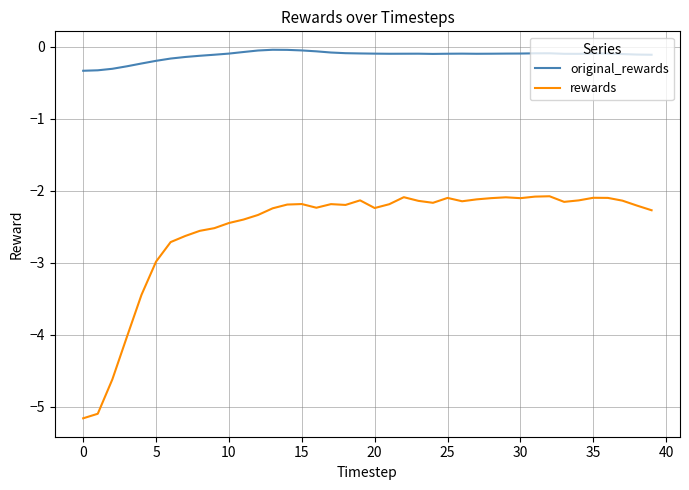

True or false: rewards has more than 0 interior local peaks.

True